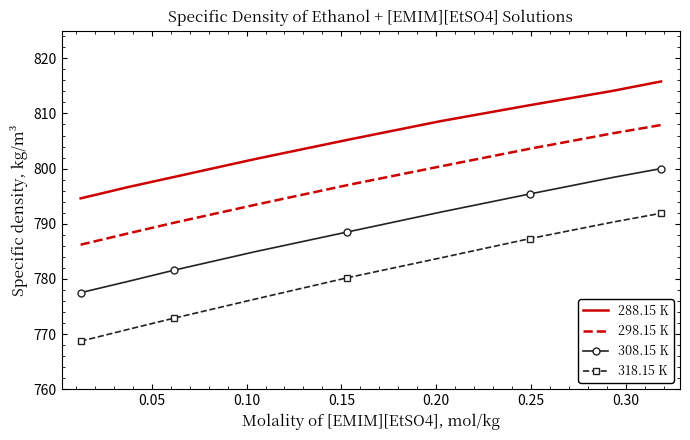

List the series in order of their peak value, lowest first.

318.15 K, 308.15 K, 298.15 K, 288.15 K